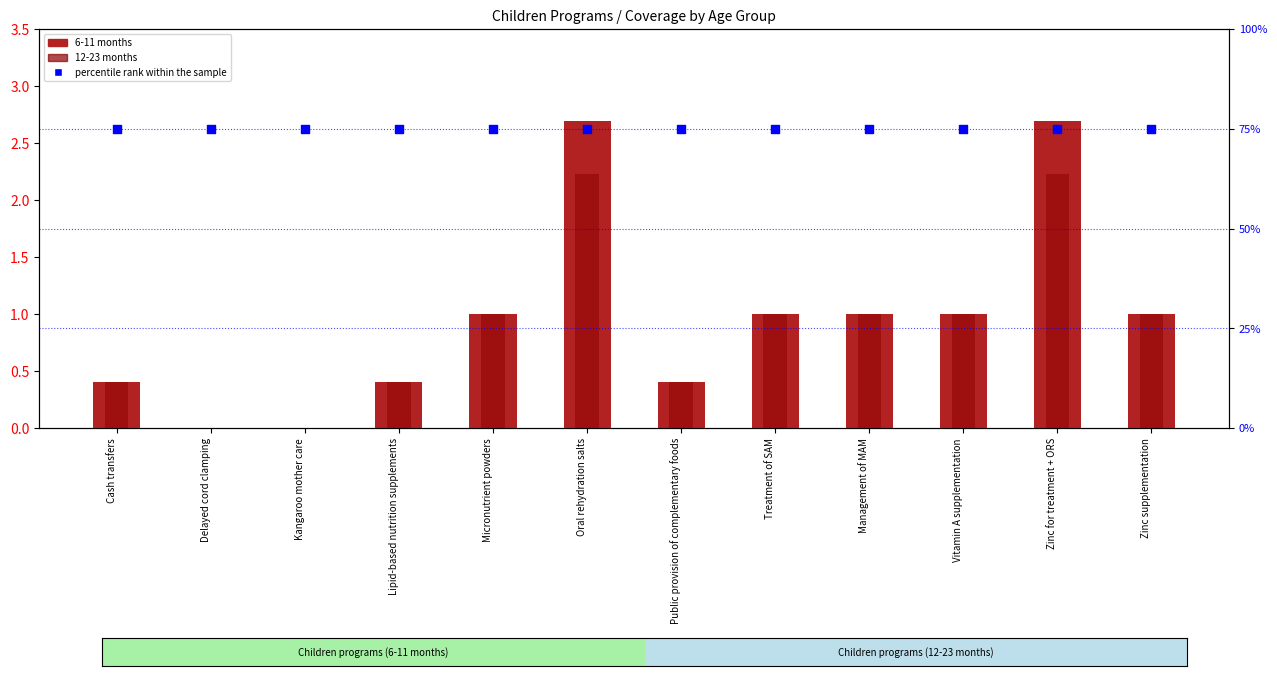

What is the total value across all series at Lipid-based nutrition supplements?

75.8